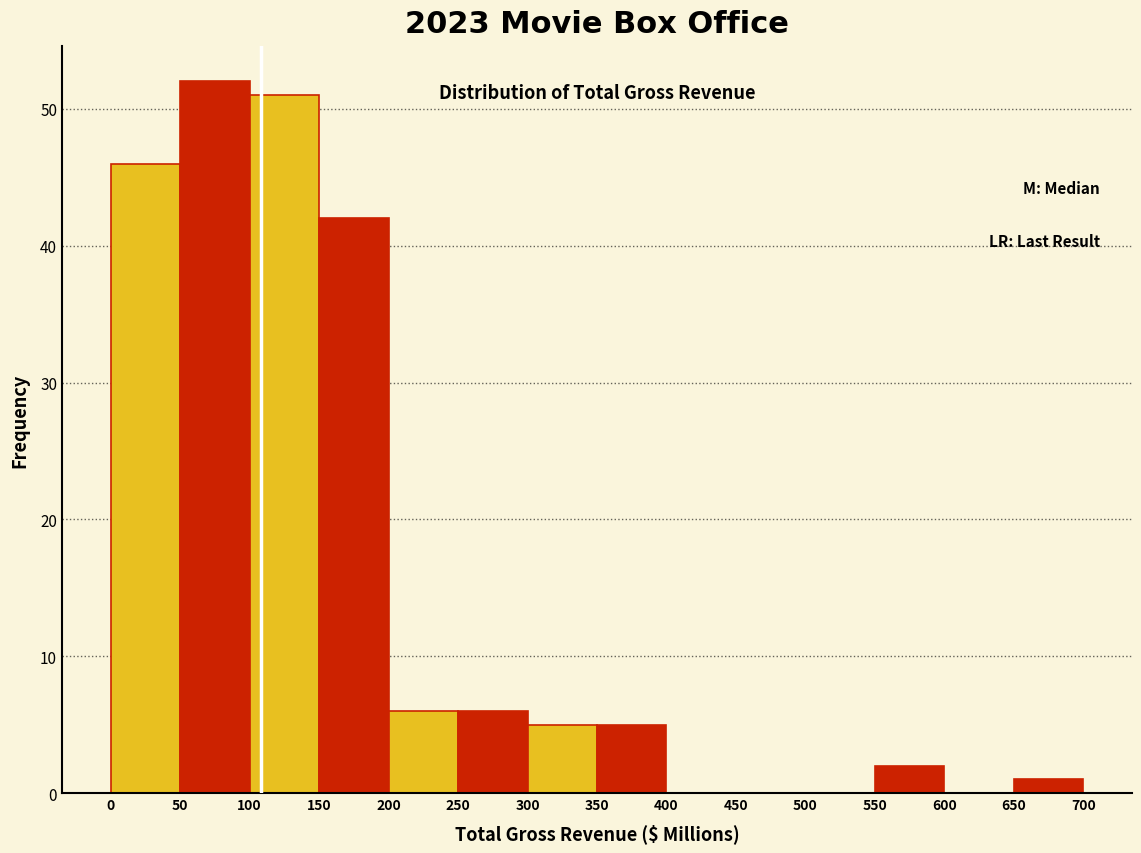

How tall is the bar that spans 200 to 250 on the x-axis? The values are not printed on the chart, so give them approximately, as read against the axis.

6